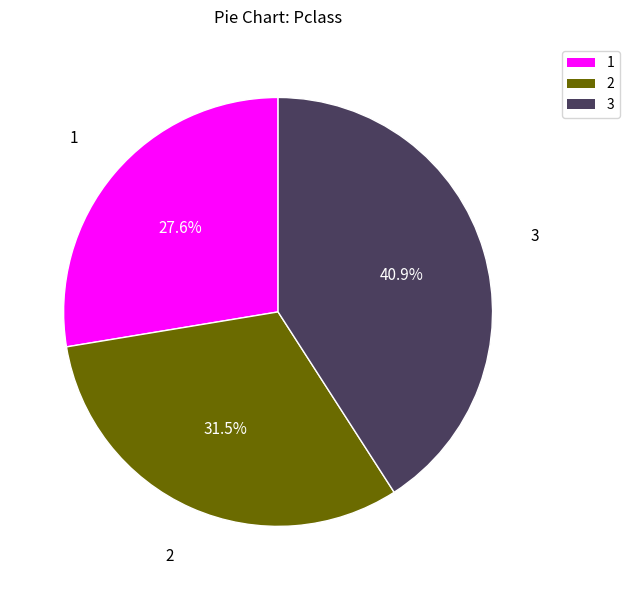

How many segments does this pie chart have?

3